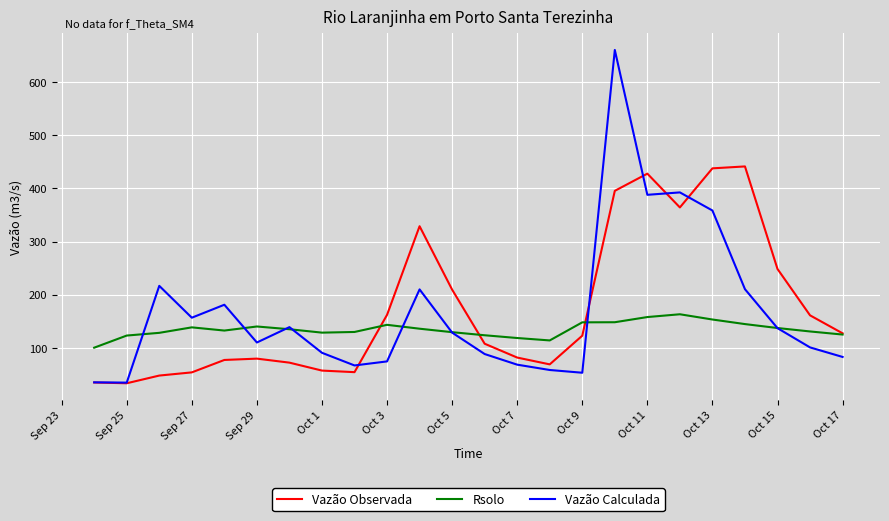

What is the difference between the maximum and minimum values in the Vazão Calculada series?

626.3